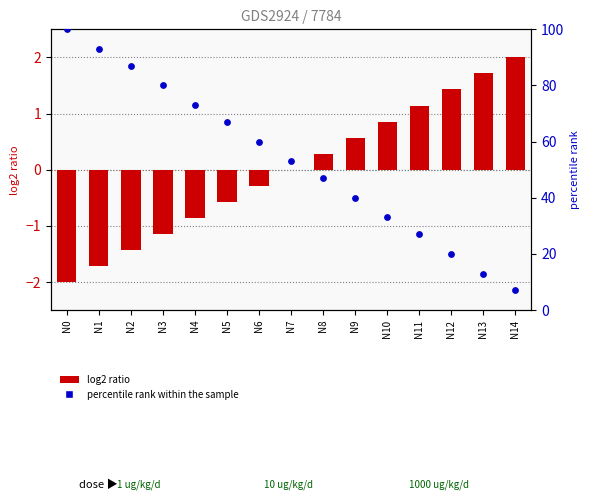

Which series contains the highest Y value?

percentile rank within the sample